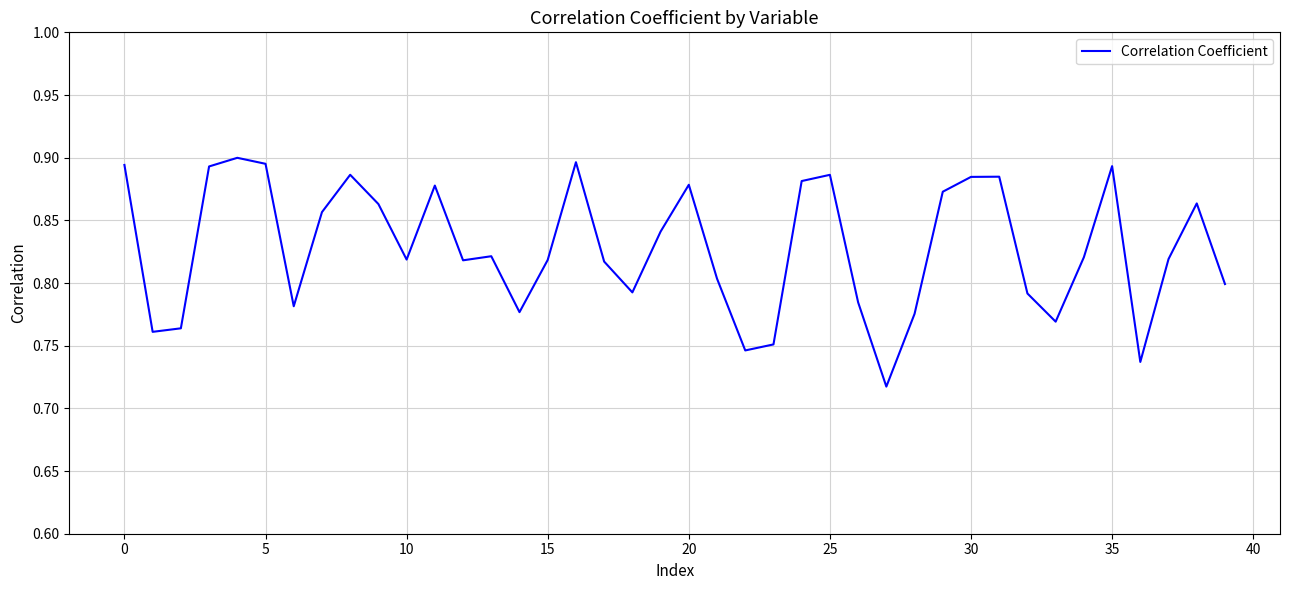

What is the sum of all values?

33.1